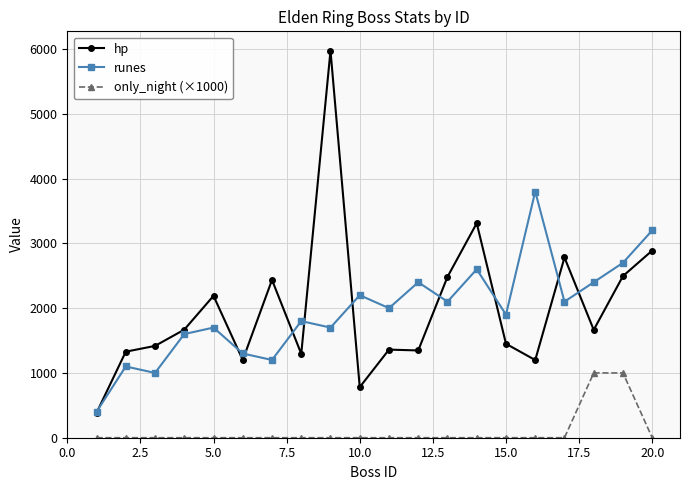

Which series has the widest spread of values?

hp